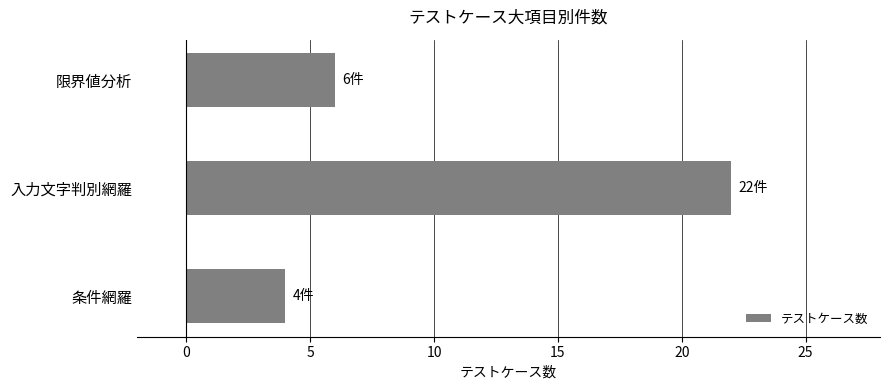

Is it true that the value at 入力文字判別網羅 is 32?

False